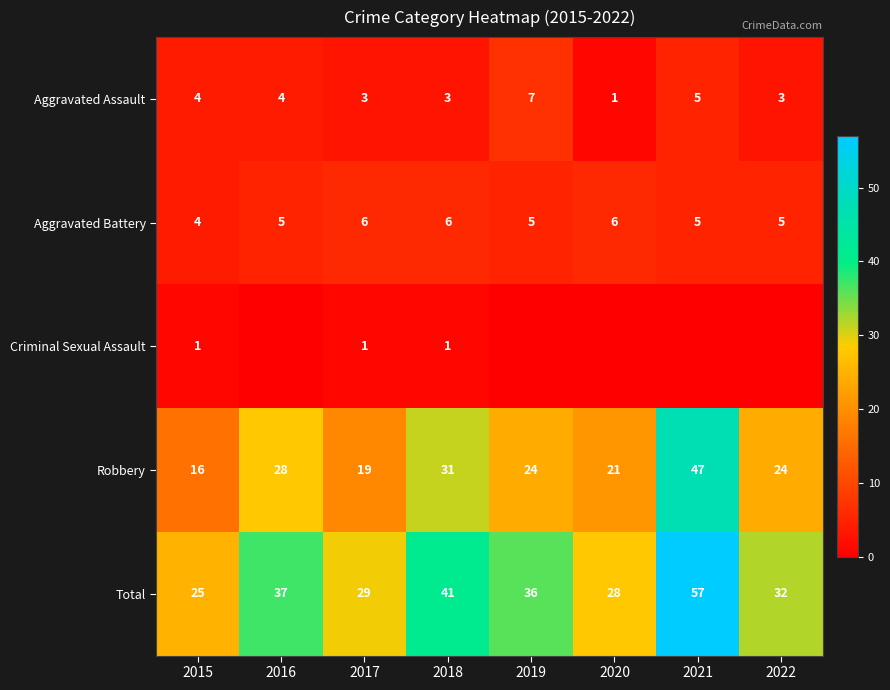

What is the highest value of the Total series?

57